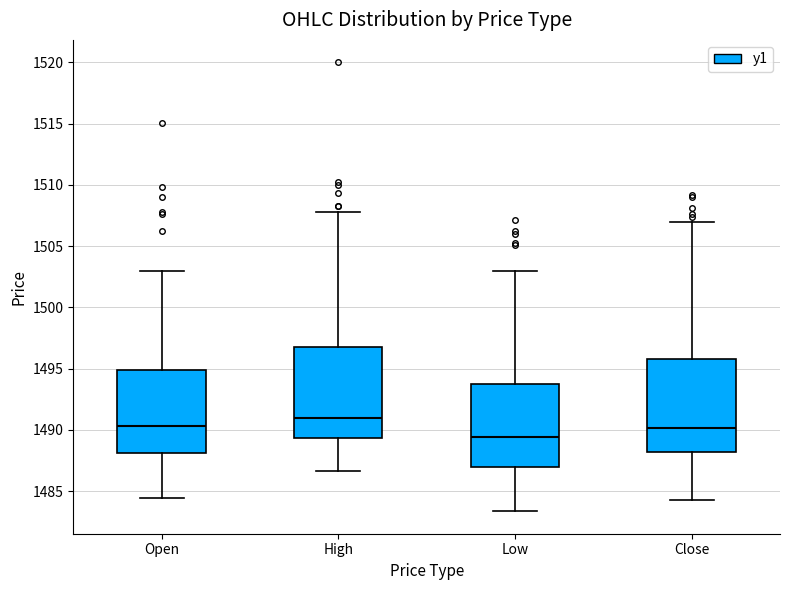

Which box has the lowest median line?

Low